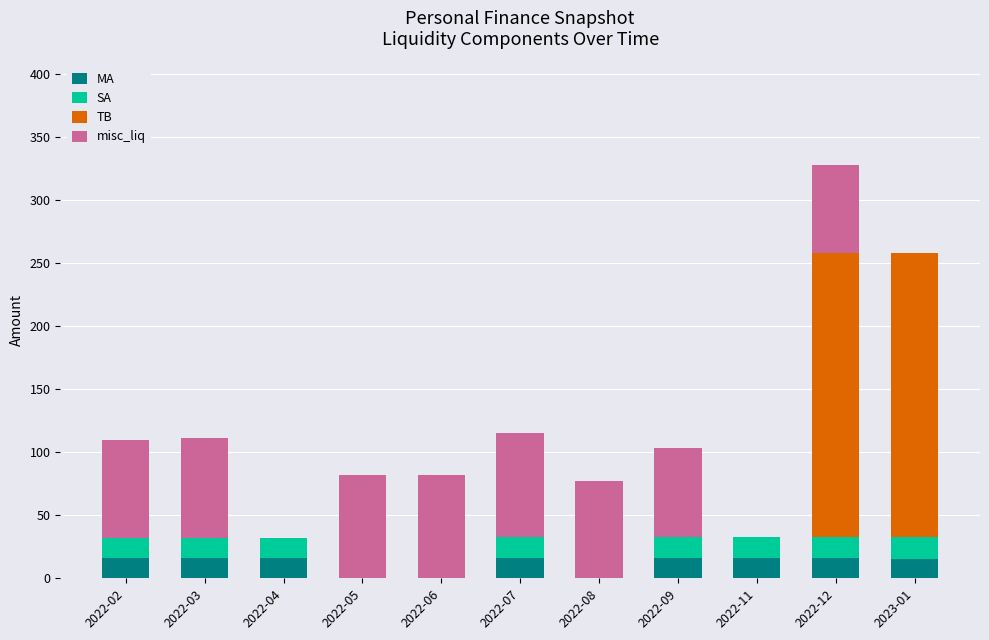

At which category is the sum across all series the highest?

2022-12